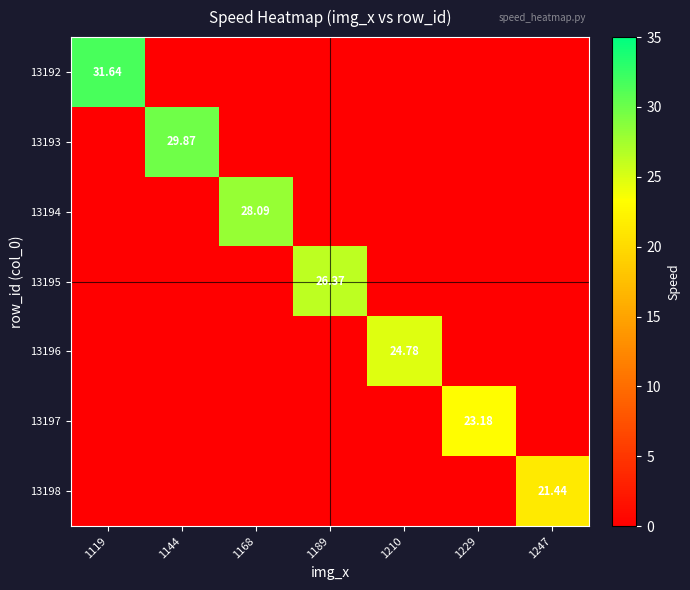

Which category has the lowest value across all series?

1144